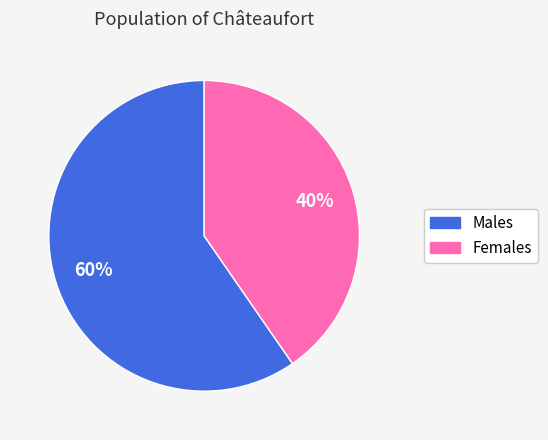

Is there any slice that represents more than half of the pie?

Yes